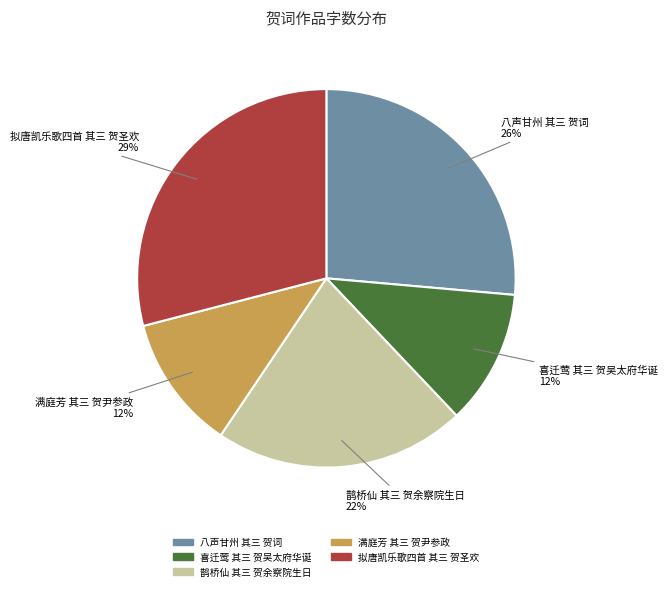

What is the largest slice in the pie chart?

拟唐凯乐歌四首 其三 贺圣欢